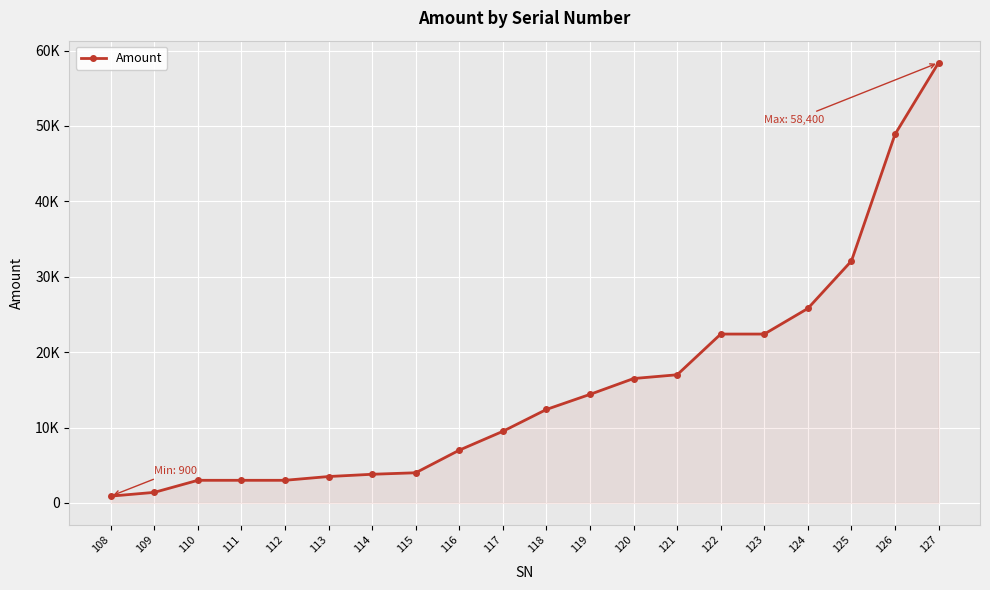

Which label corresponds to the smallest value in the chart?

108